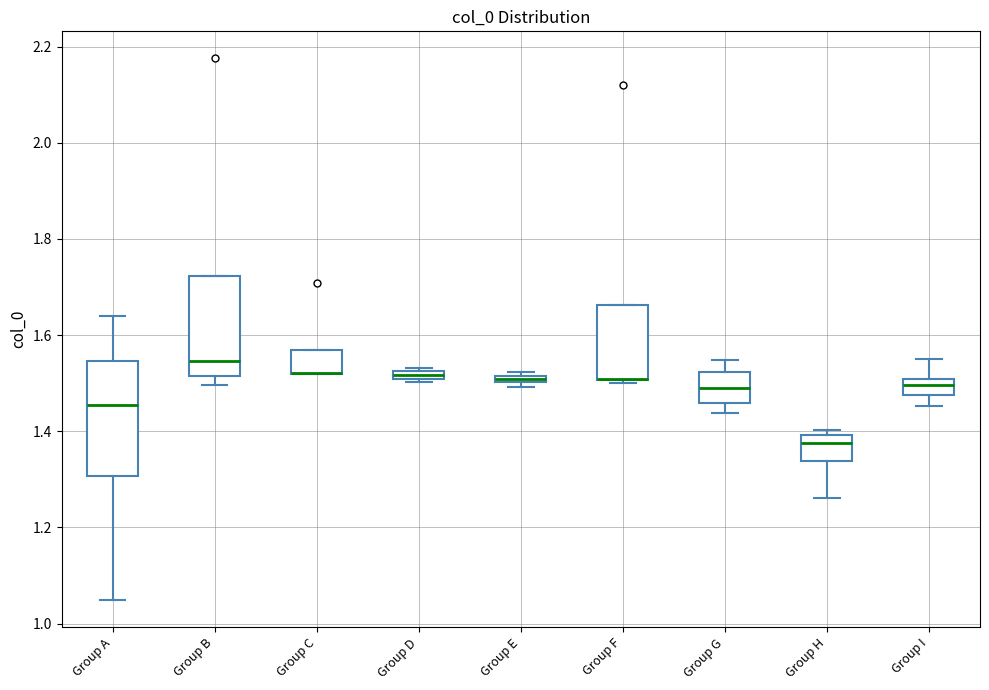

Which box is the tallest, from its lower edge to its upper edge?

Group A